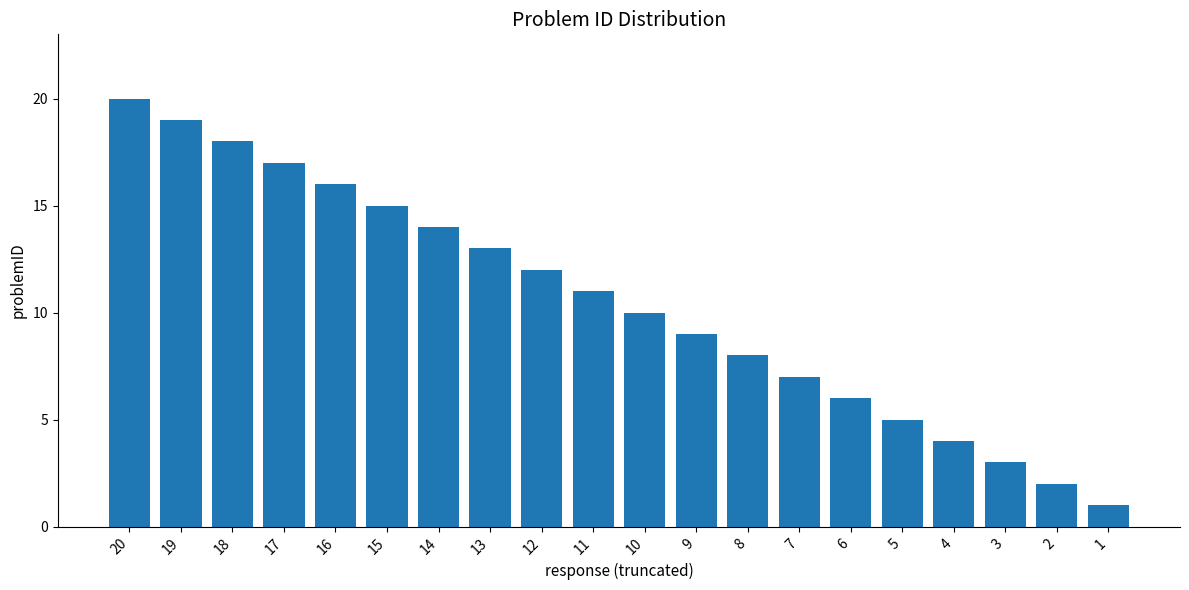

At which label does the data first exceed 11?

20